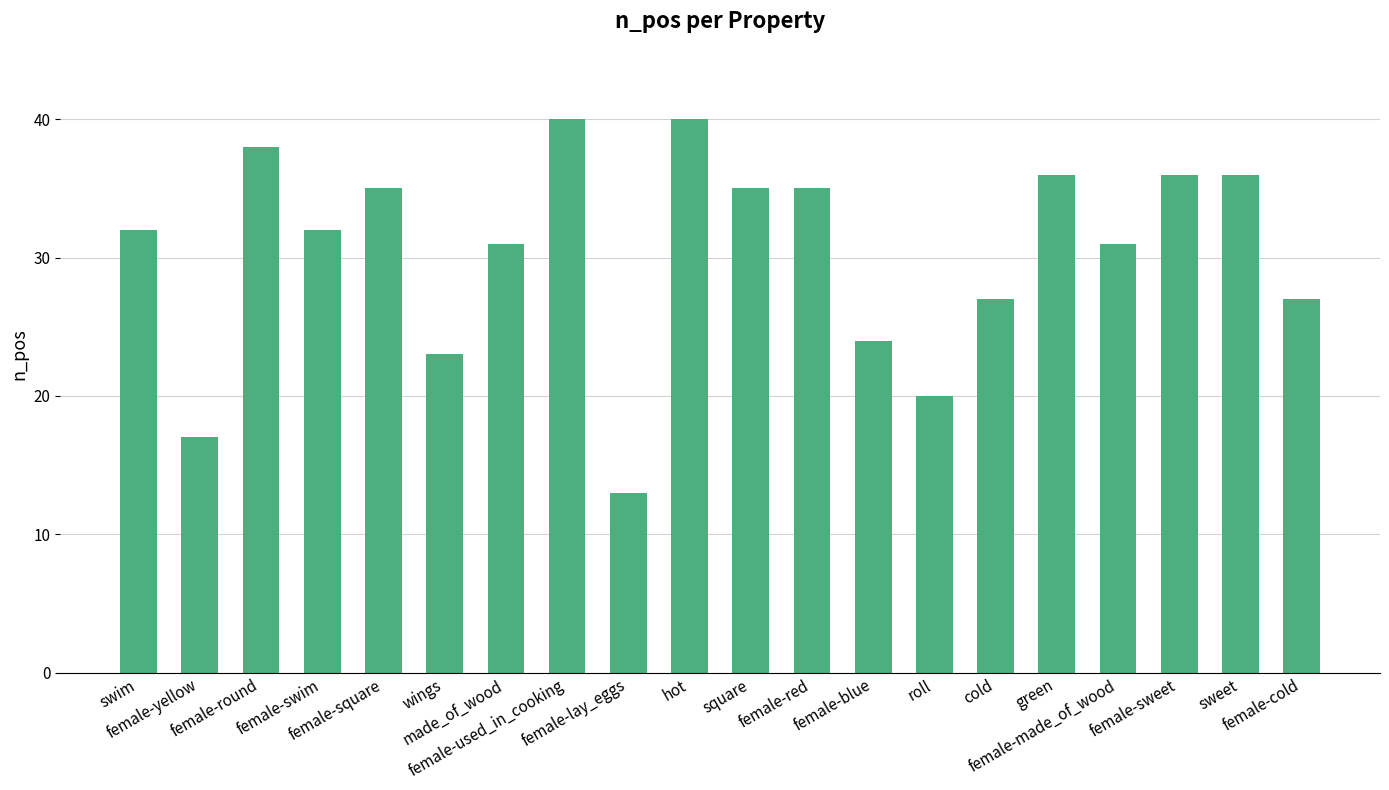

Reading left to right, transcribe all the data shown in this chart.

32	17	38	32	35	23	31	40	13	40	35	35	24	20	27	36	31	36	36	27